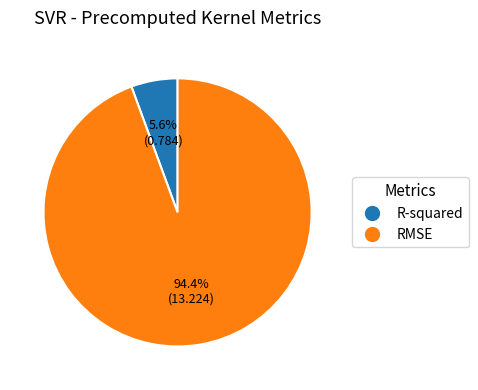

What percentage do R-squared and RMSE together represent?

100.0%